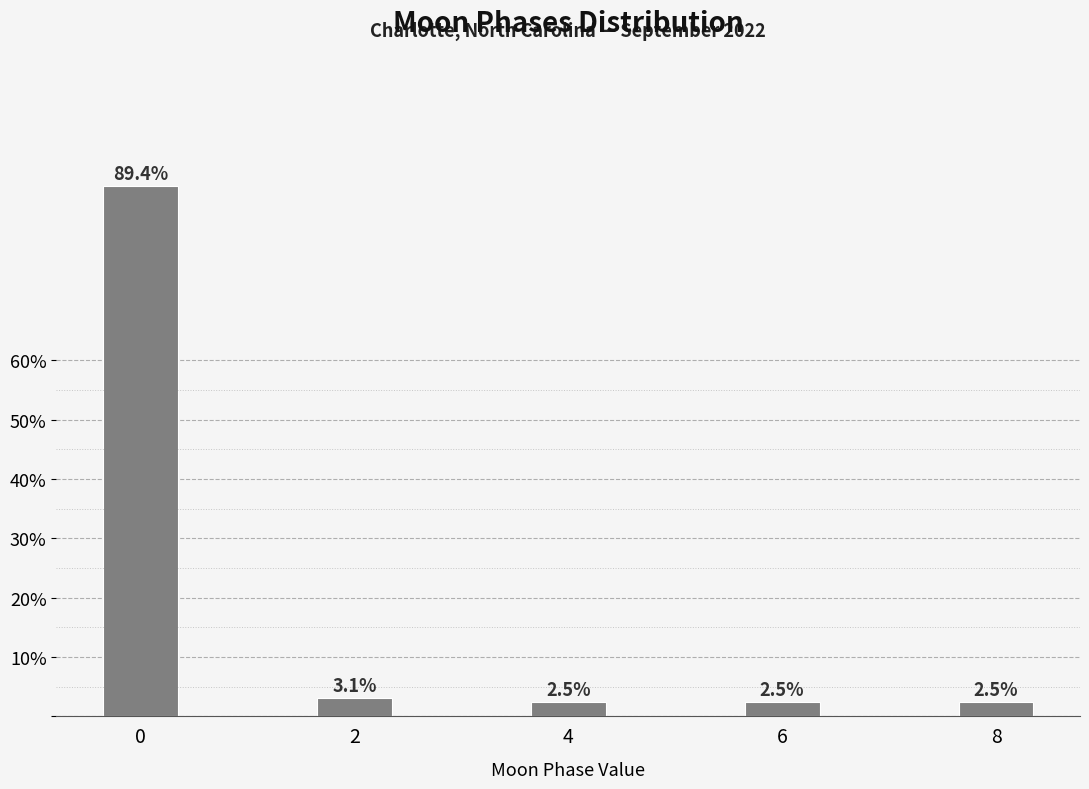

Reading right to left, what are all the values shown in this chart?

8=2.5	6=2.5	4=2.5	2=3.1	0=89.4